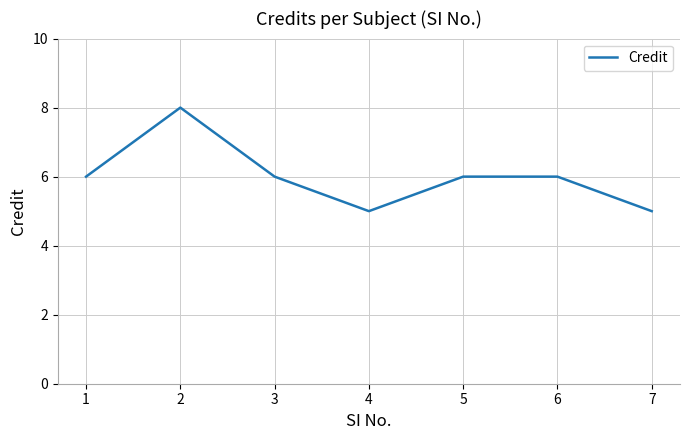

Approximately how many times larger is the value at 6 compared to 5?

1.0